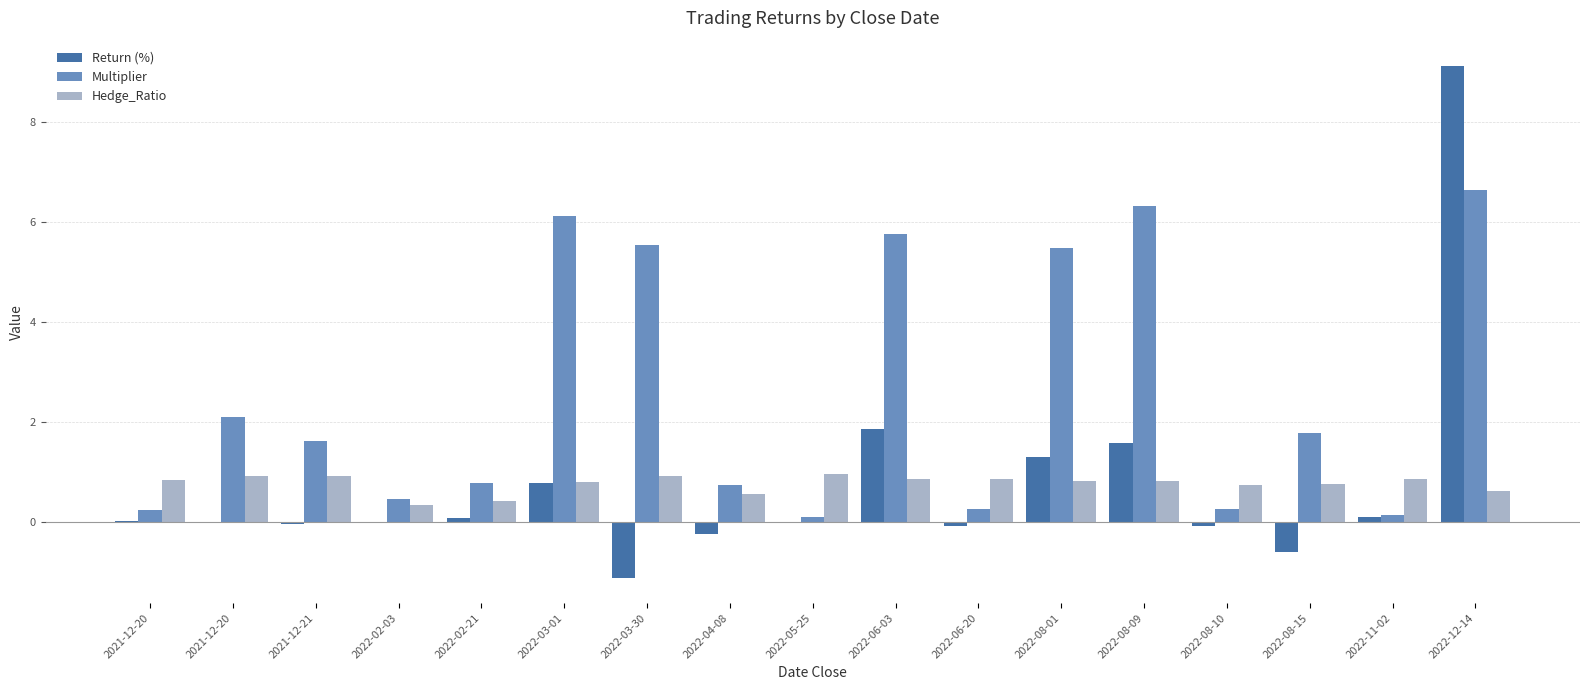

Between 2022-05-25 and 2022-11-02, which series saw the biggest shift?

Return (%)